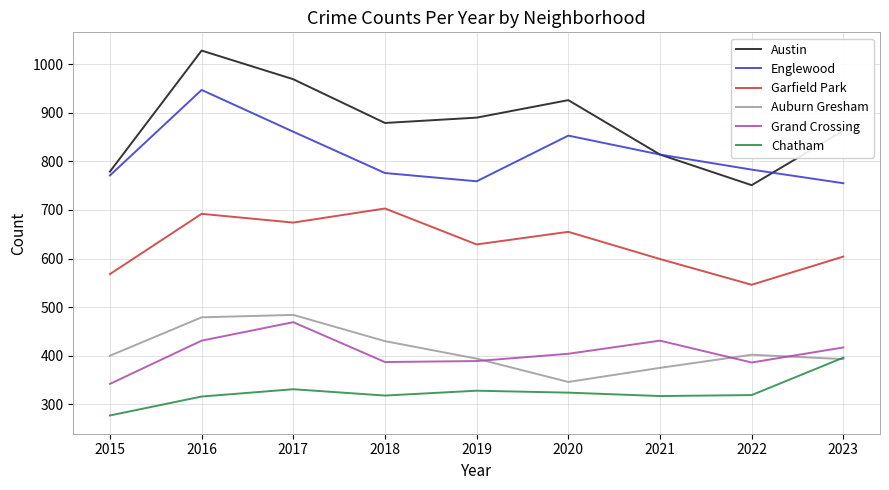

What is the minimum value for Grand Crossing?

342